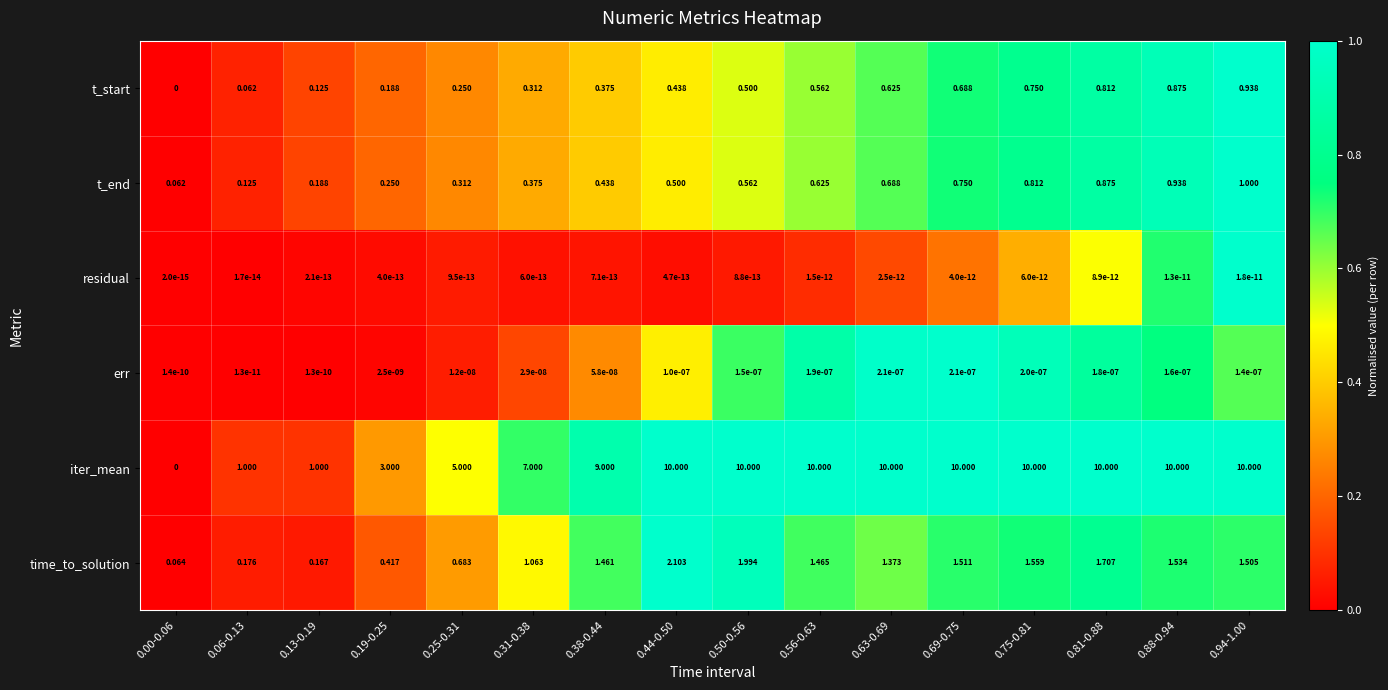

Rank the series by their maximum value, from highest to lowest.

iter_mean, time_to_solution, t_end, t_start, err, residual